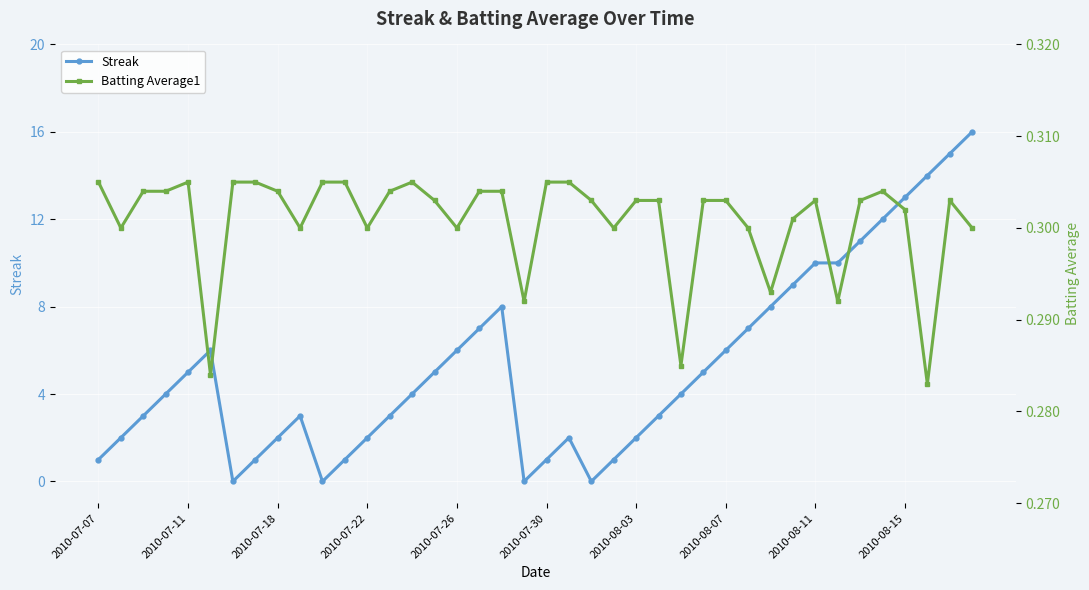

Which series has the largest total across all categories?

Streak